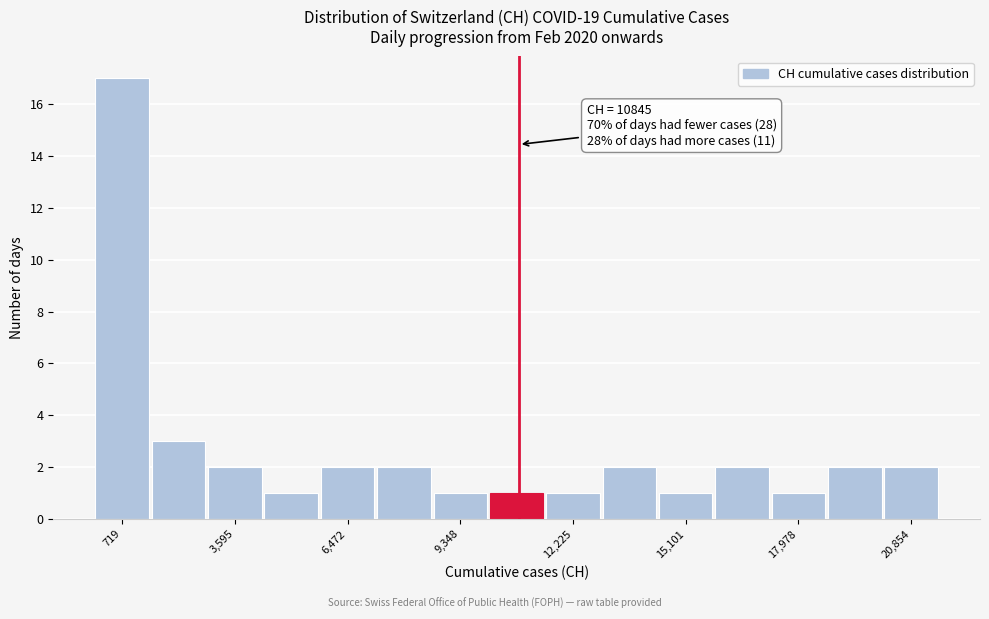

Around what value on the x-axis is the tallest bar? Give the approximate position of its centre, as read against the axis.

500